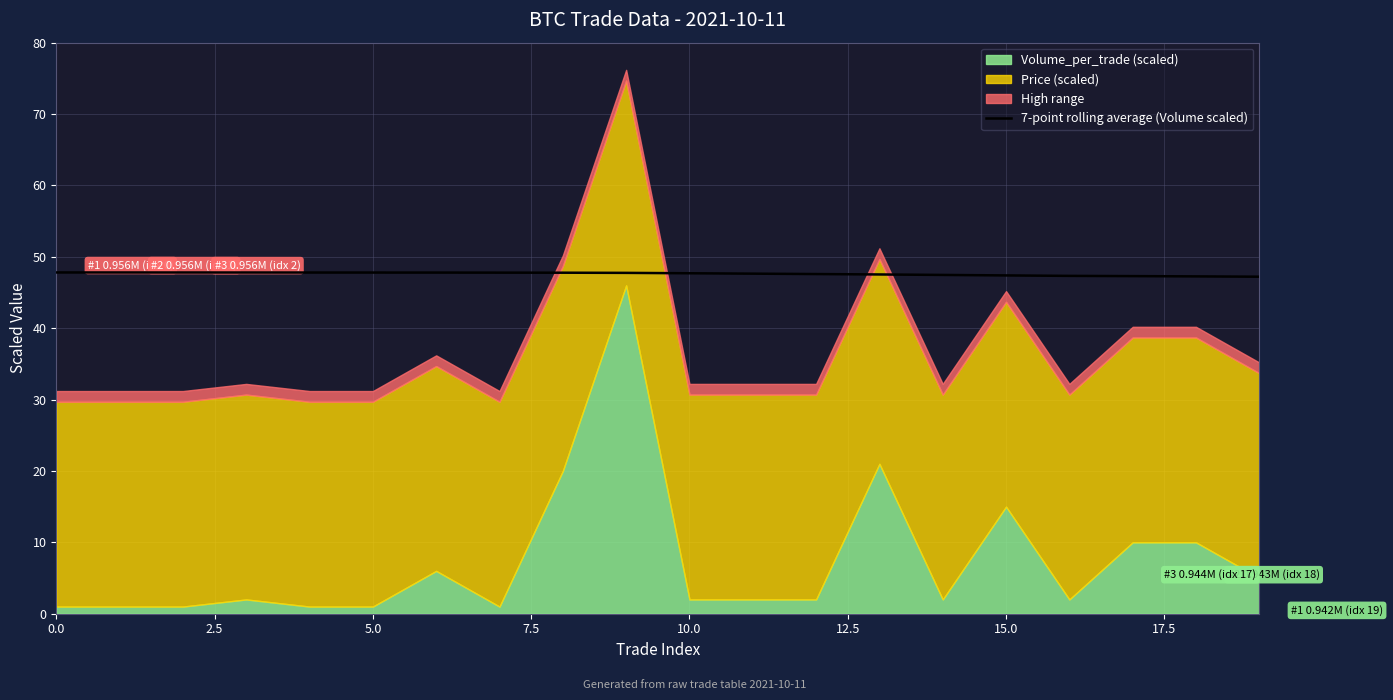

What is the difference between the second highest and second lowest values?

0.5